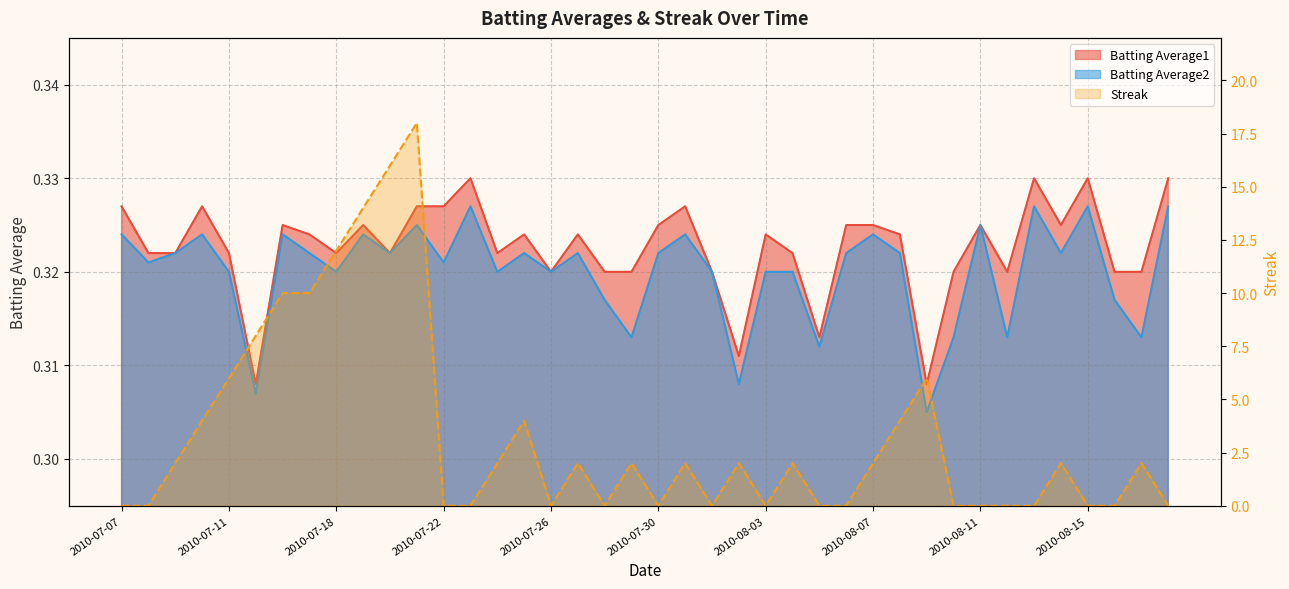

What is the difference between the highest and lowest values at 2010-07-09?

1.7